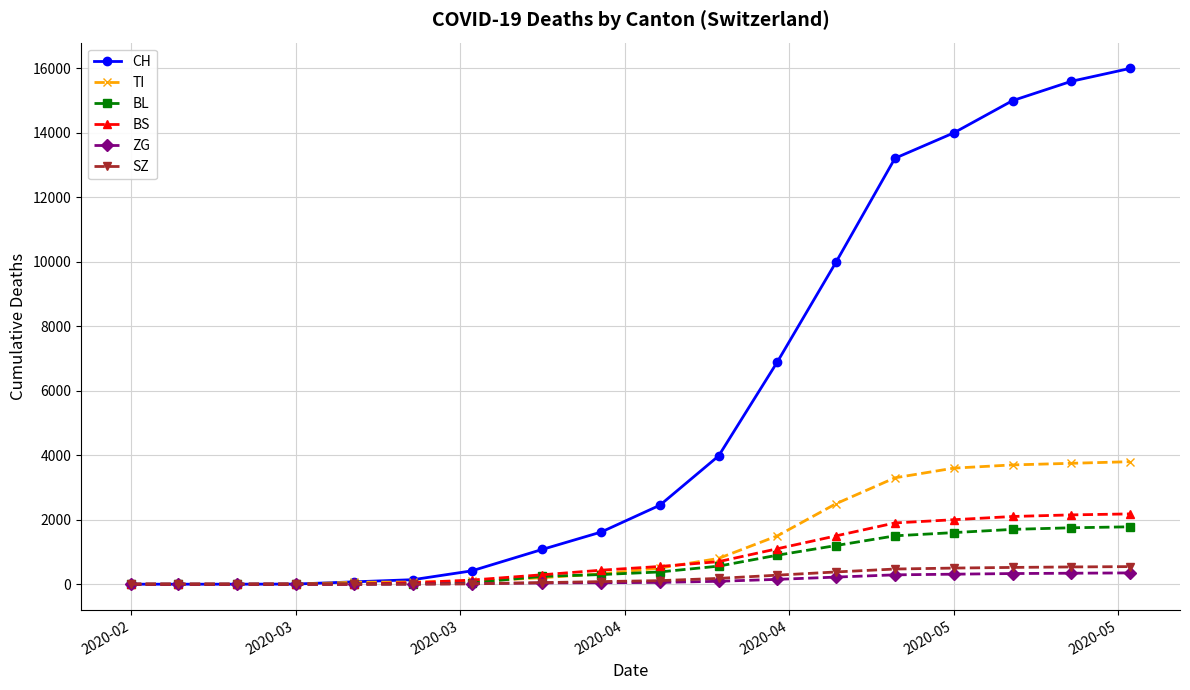

List the series in order of their peak value, highest first.

CH, TI, BS, BL, SZ, ZG